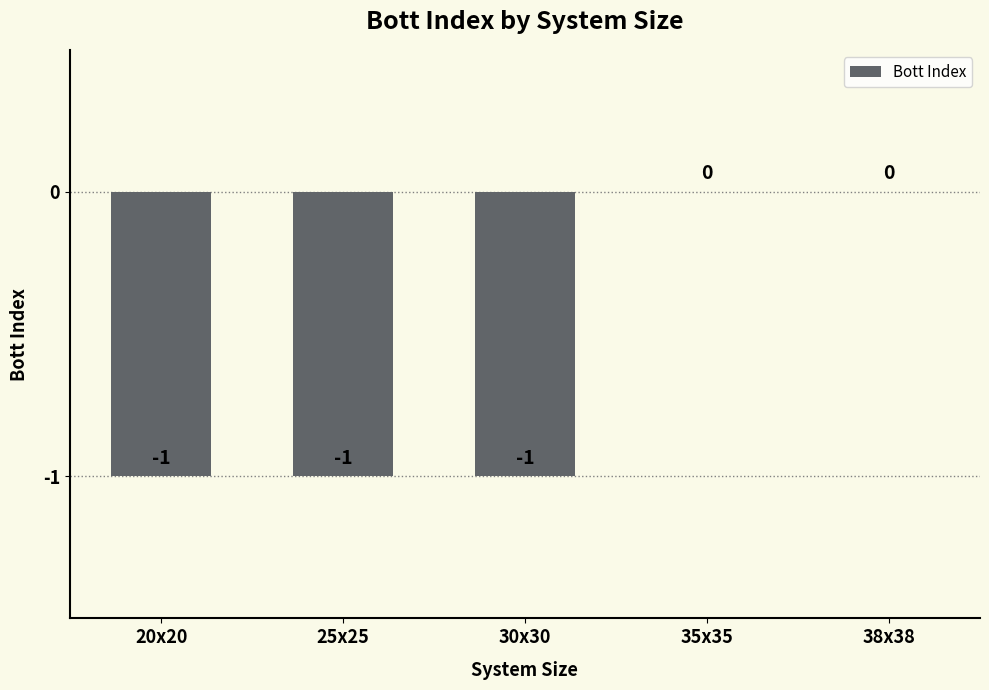

What is the approximate value at 25x25?

-1